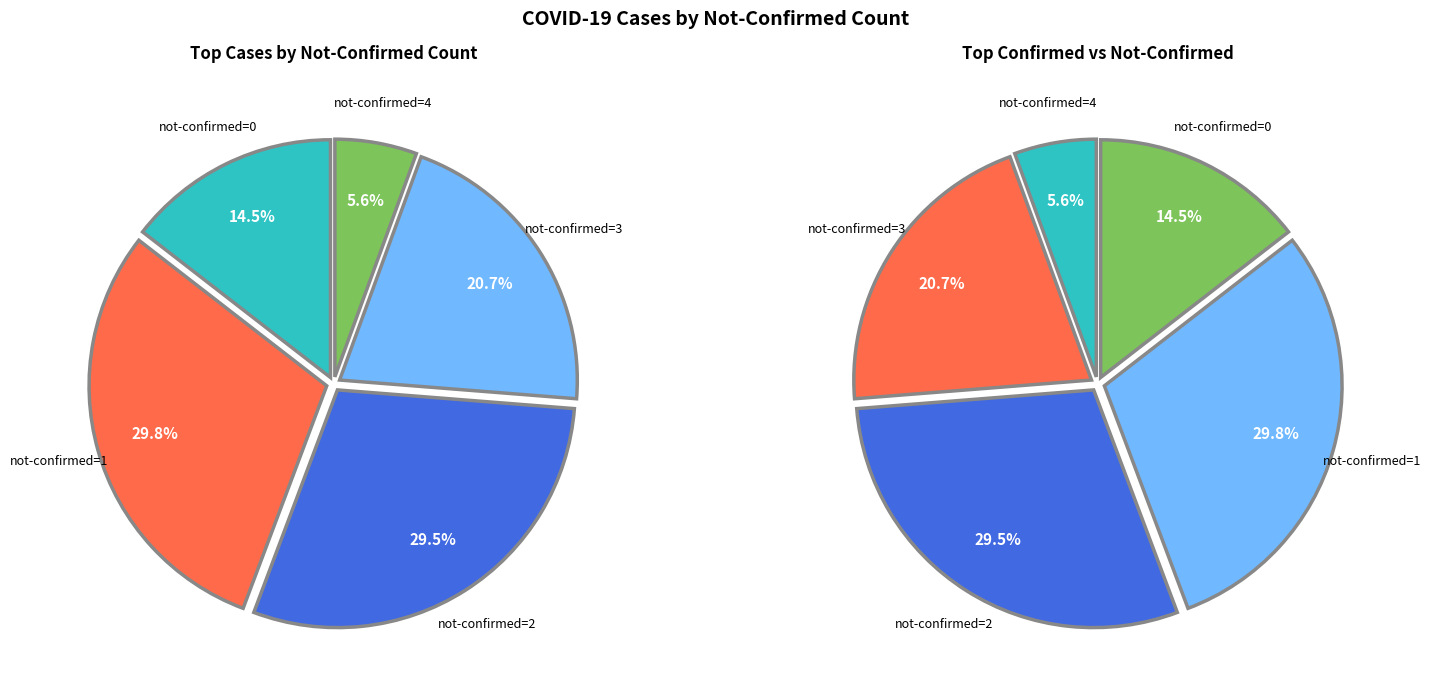

Does 17 represent more than half of the total?

No